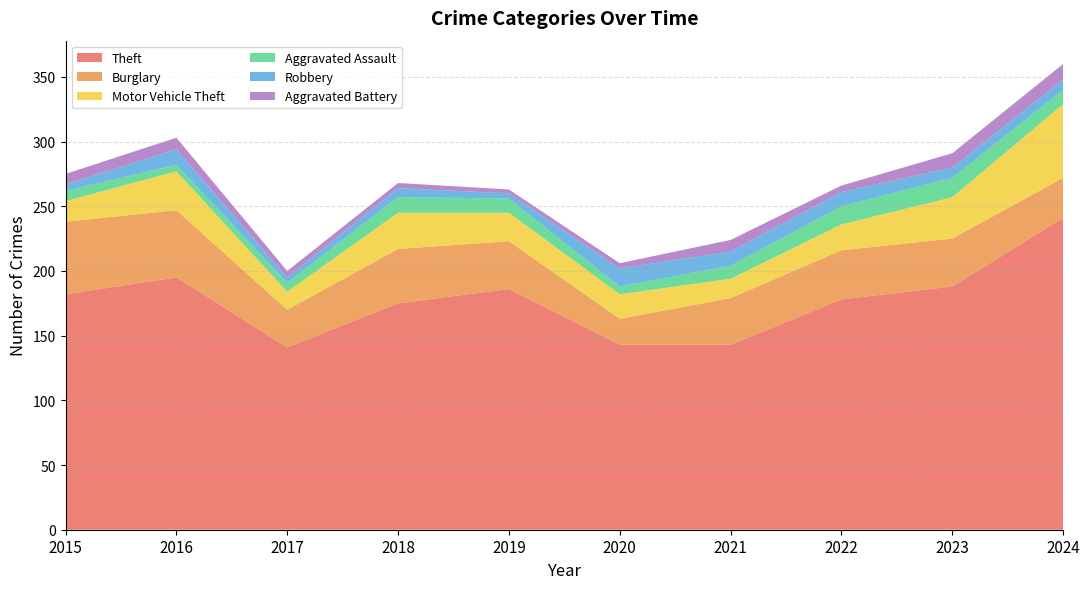

Where is the first local maximum for Aggravated Assault?

2018